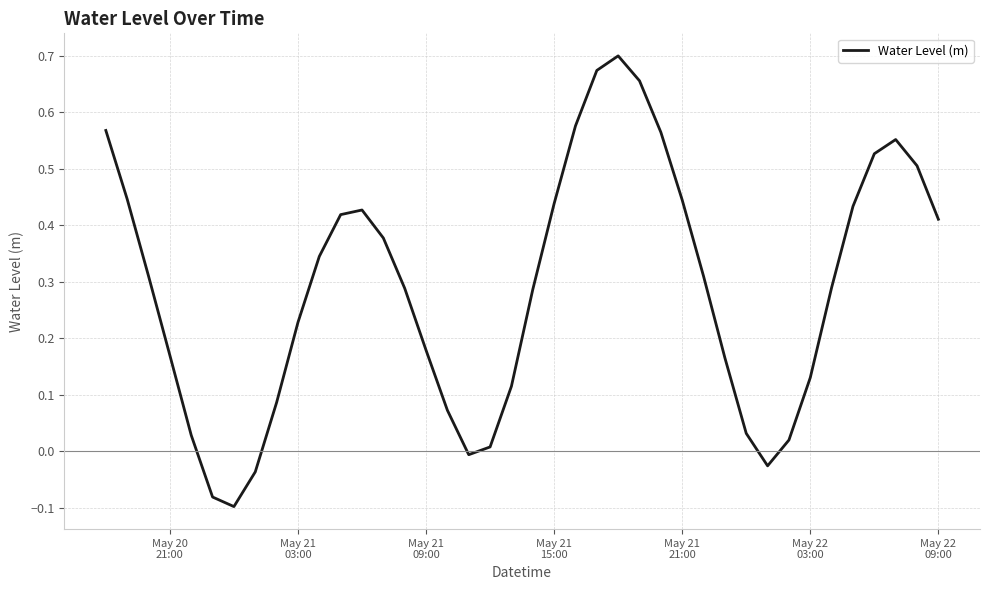

What is the difference between the maximum and minimum values?

0.8